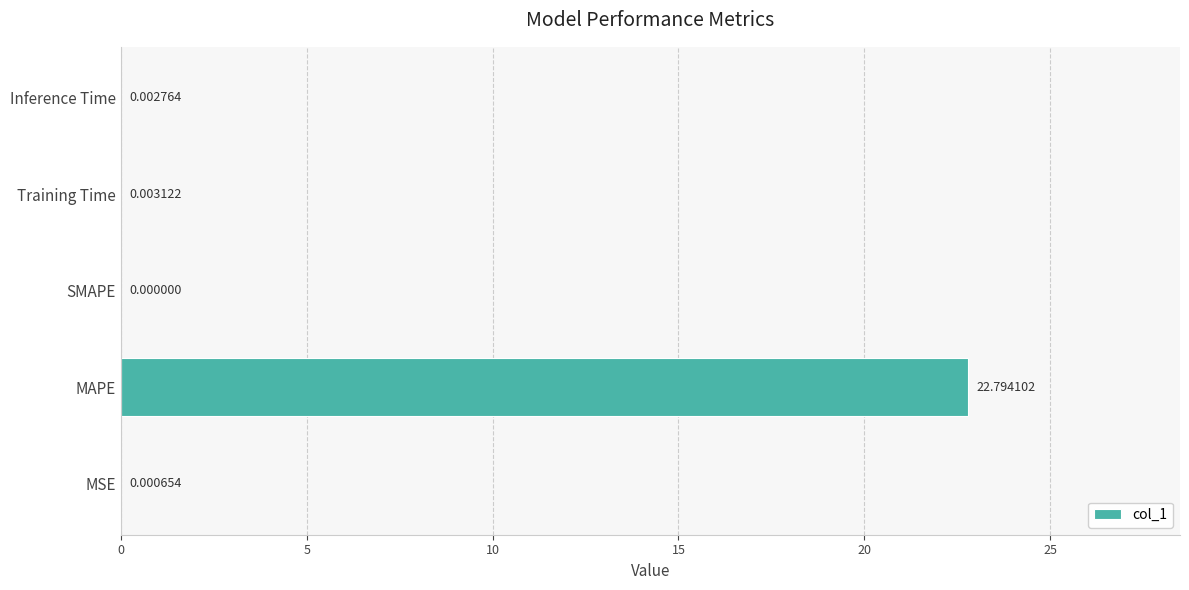

Which label corresponds to the largest value in the chart?

MAPE